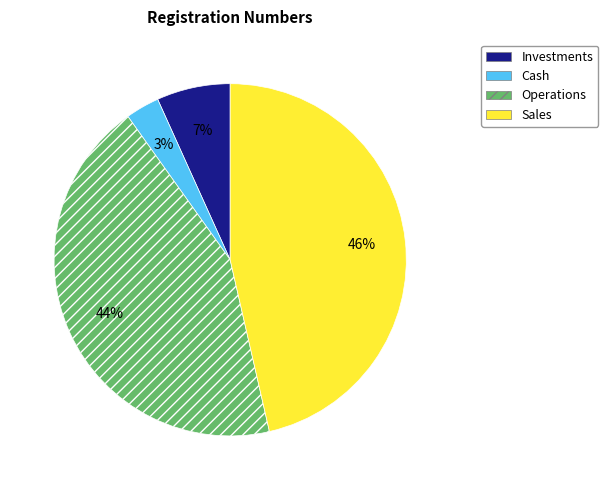

Is it true that Sales is 53% of the pie?

False